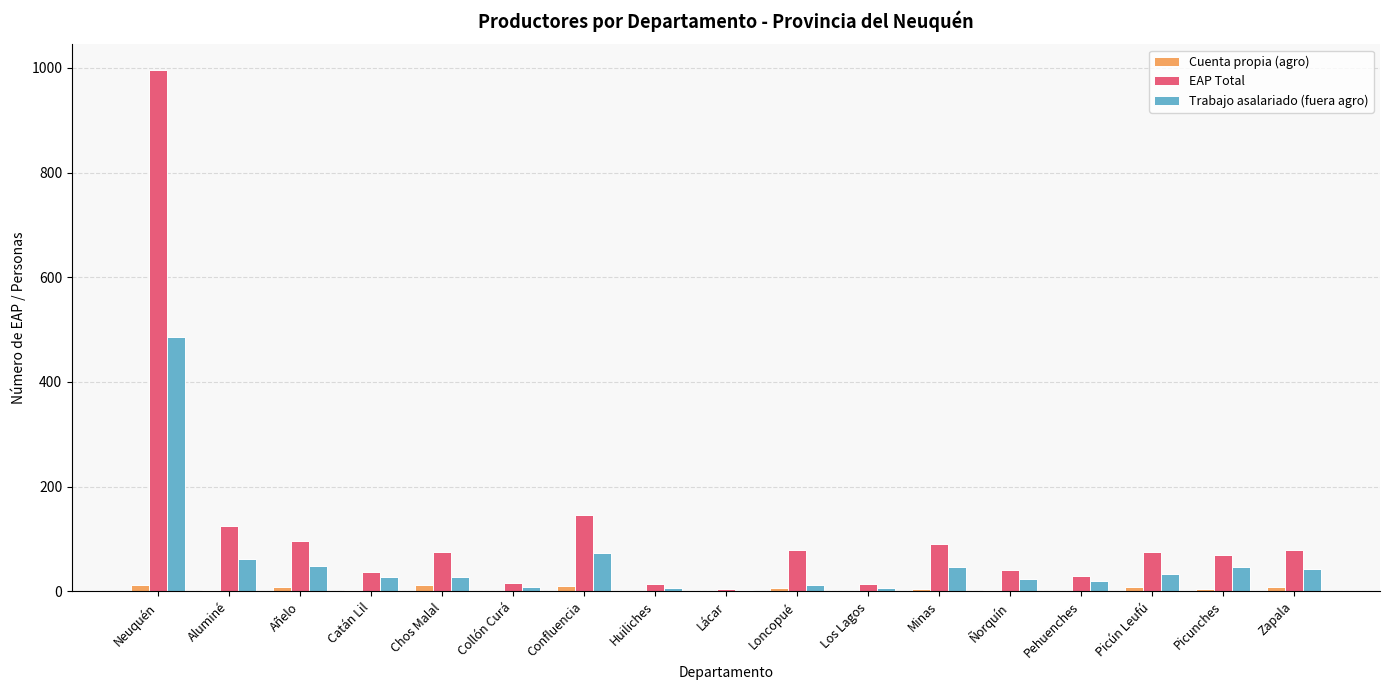

Which series has the largest total across all categories?

EAP Total